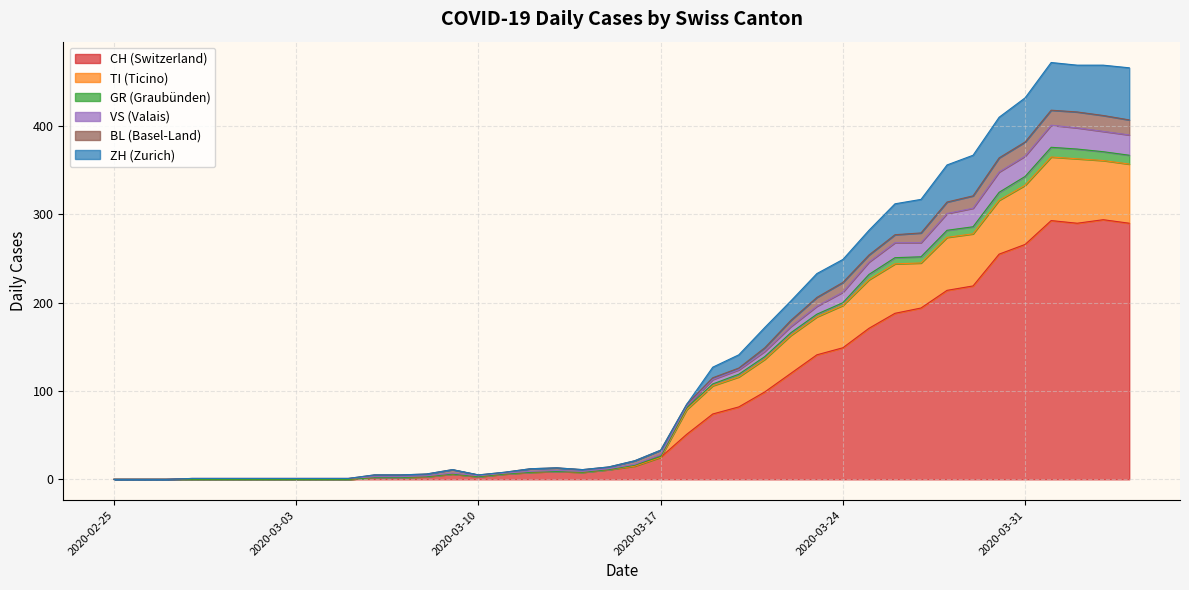

At which label does ZH reach its minimum?

2020-02-25